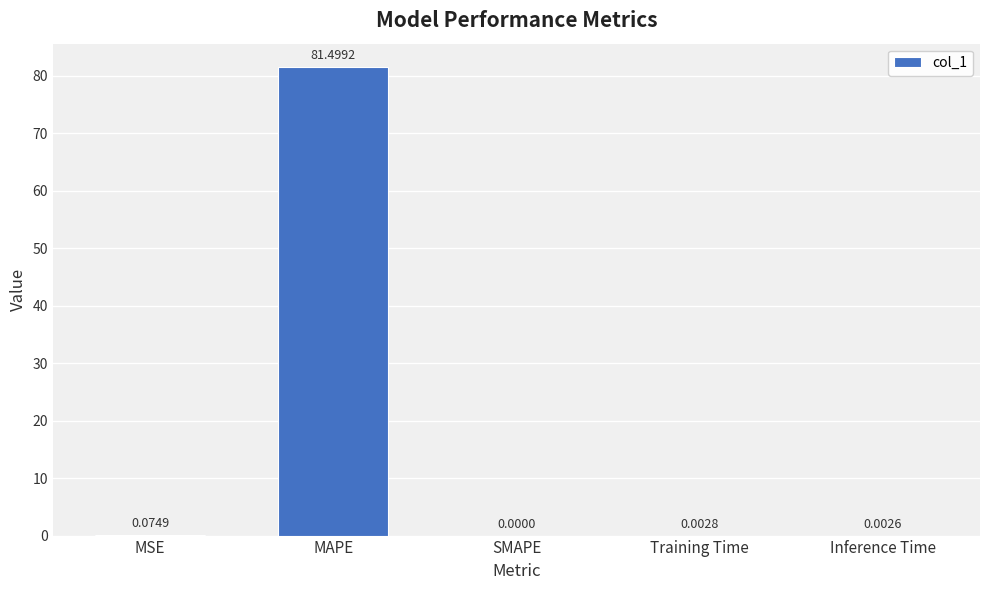

How many data points does each series have?

5